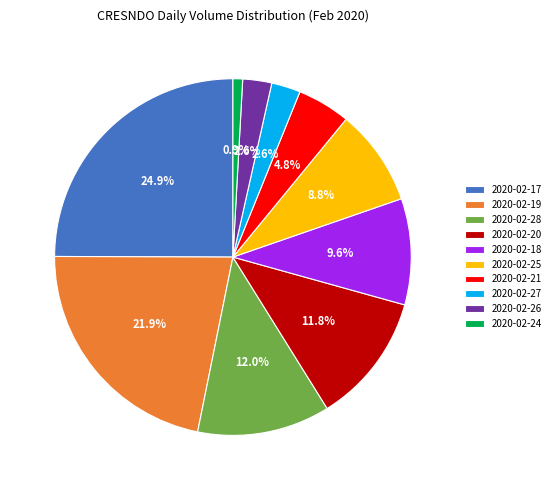

Combined, what portion of the pie is 2020-02-27 and 2020-02-20?

14.4%